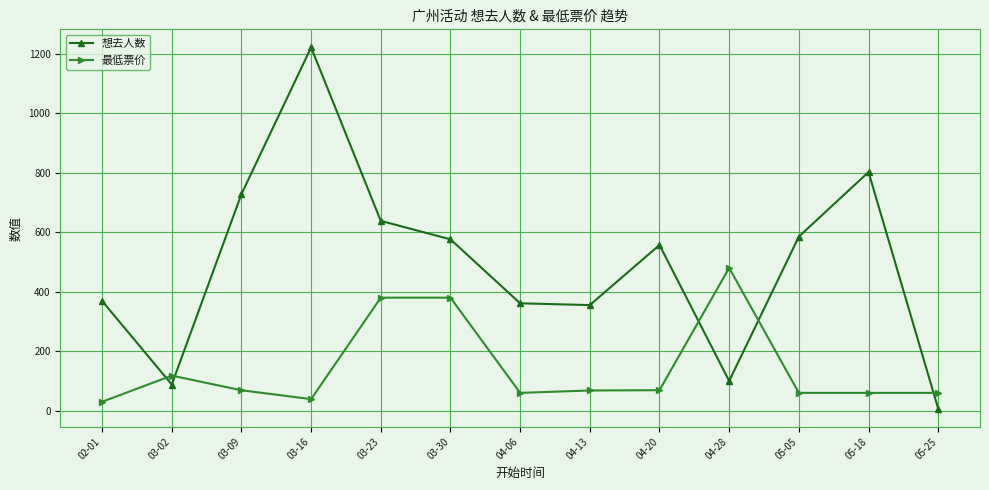

What is the difference between the maximum and second lowest values in the 最低票价 series?

441.0